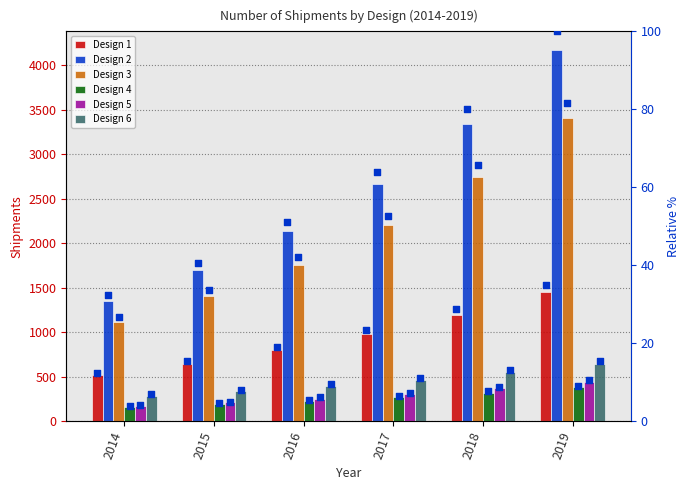

Which series has the largest total across all categories?

Design 2